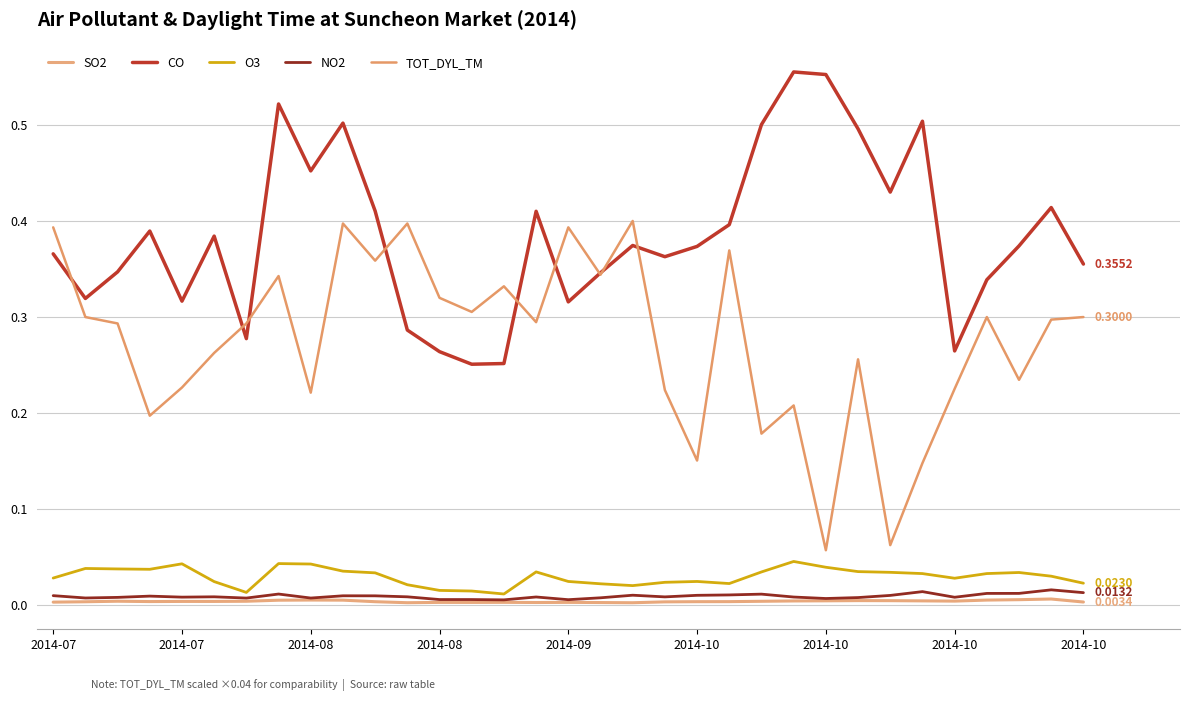

What is the sum of all SO2 values?

0.1